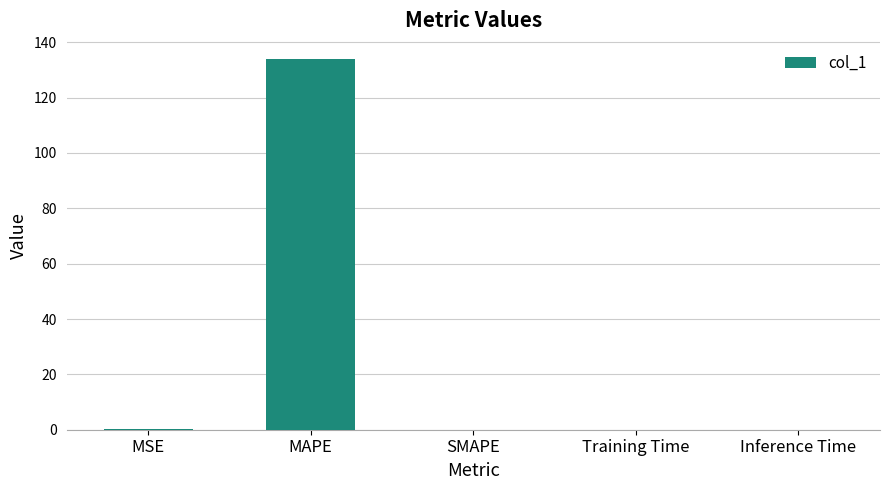

Count the number of categories in the chart.

5